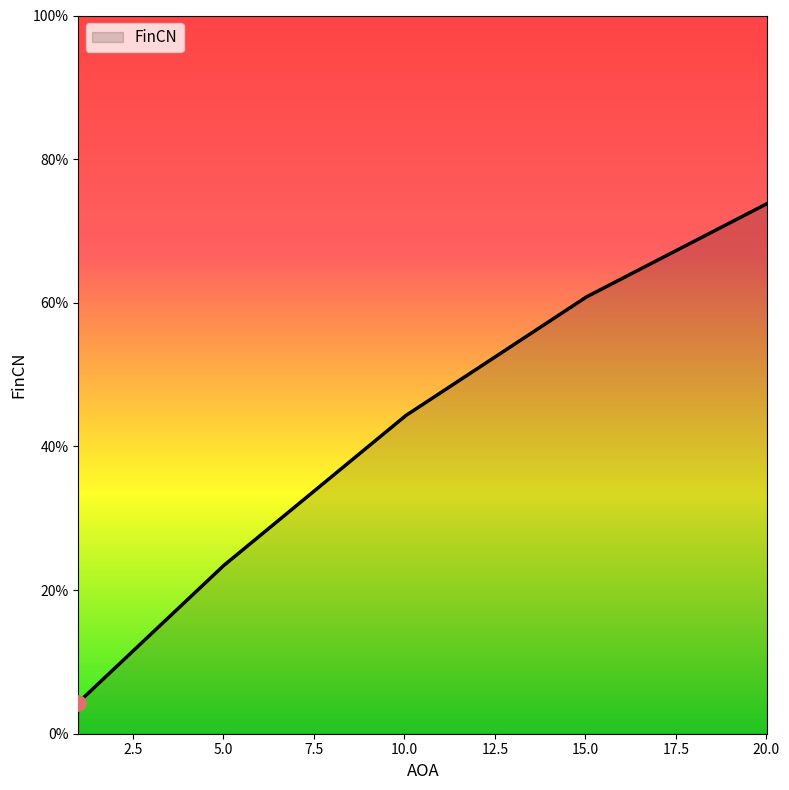

Is this an area chart (filled region under the line)?

Yes